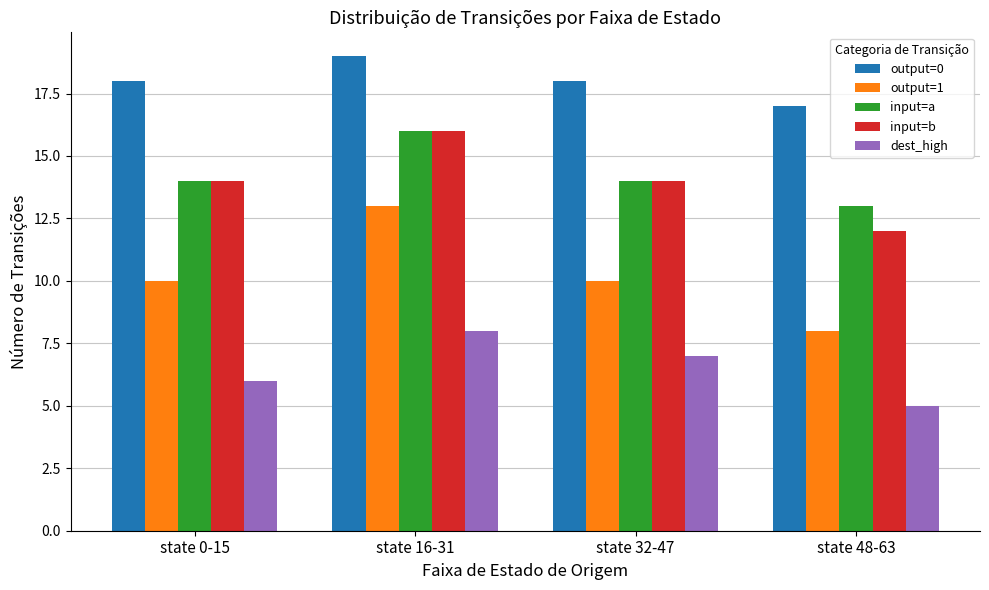

Which series changed the most between state 16-31 and state 48-63?

output=1